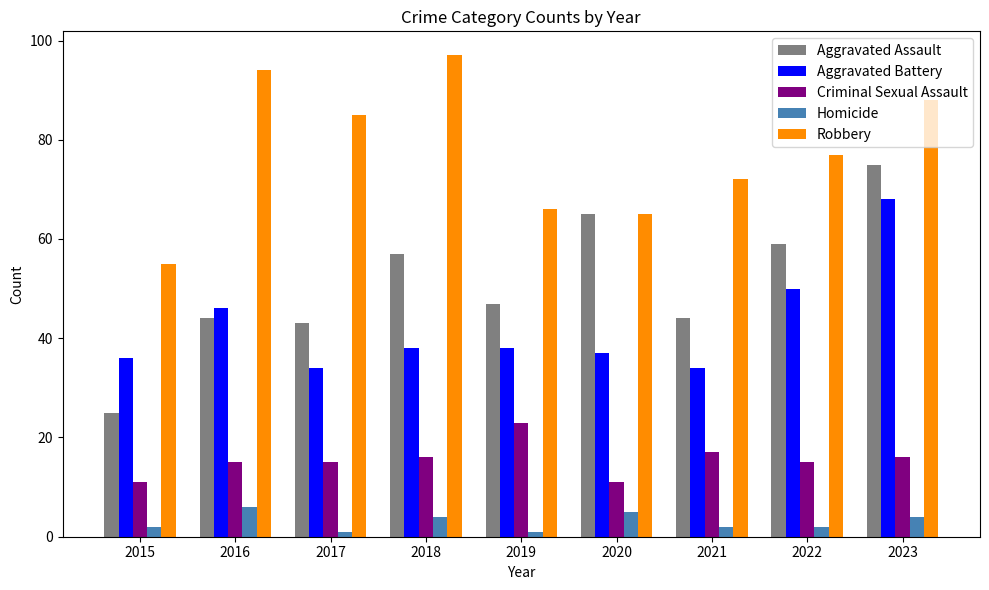

What is the difference between the Robbery values at 2021 and 2022?

5